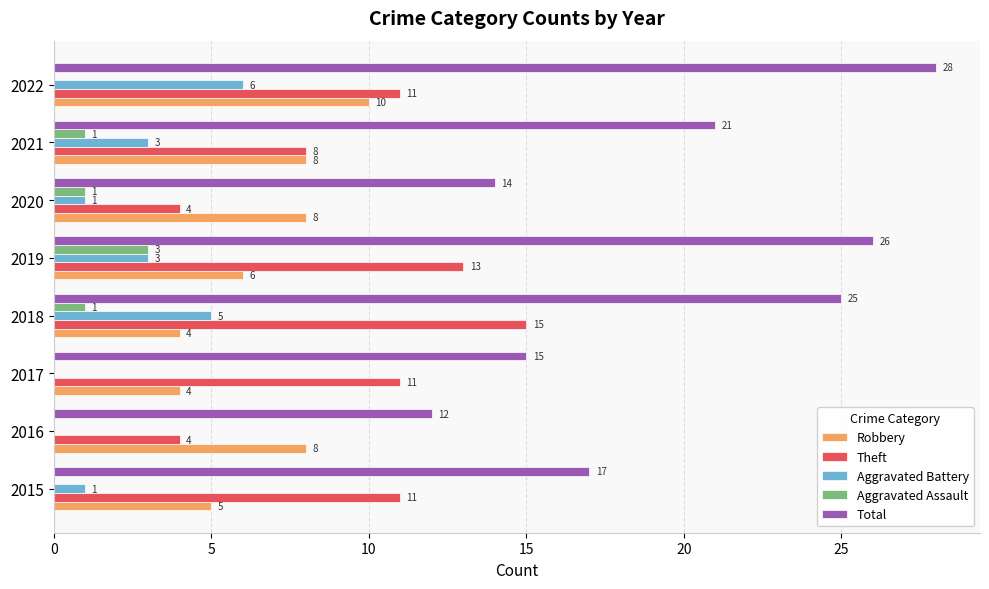

At which label is Theft closest to 9?

2021